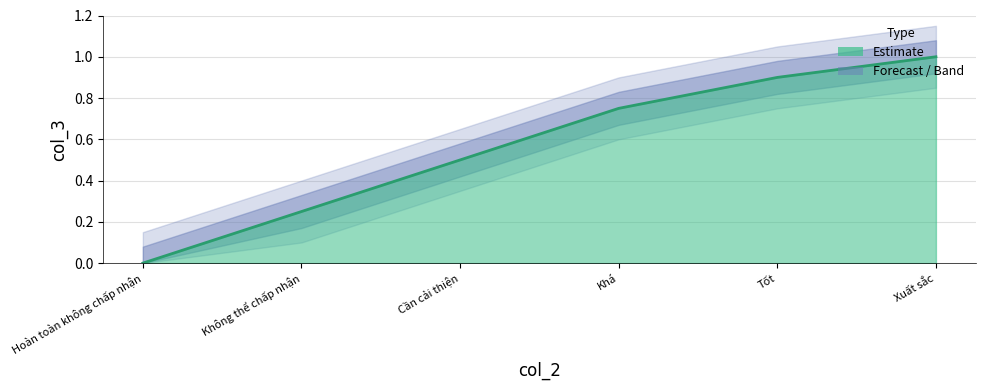

True or false: there are more than 1 points higher than both neighbors.

False